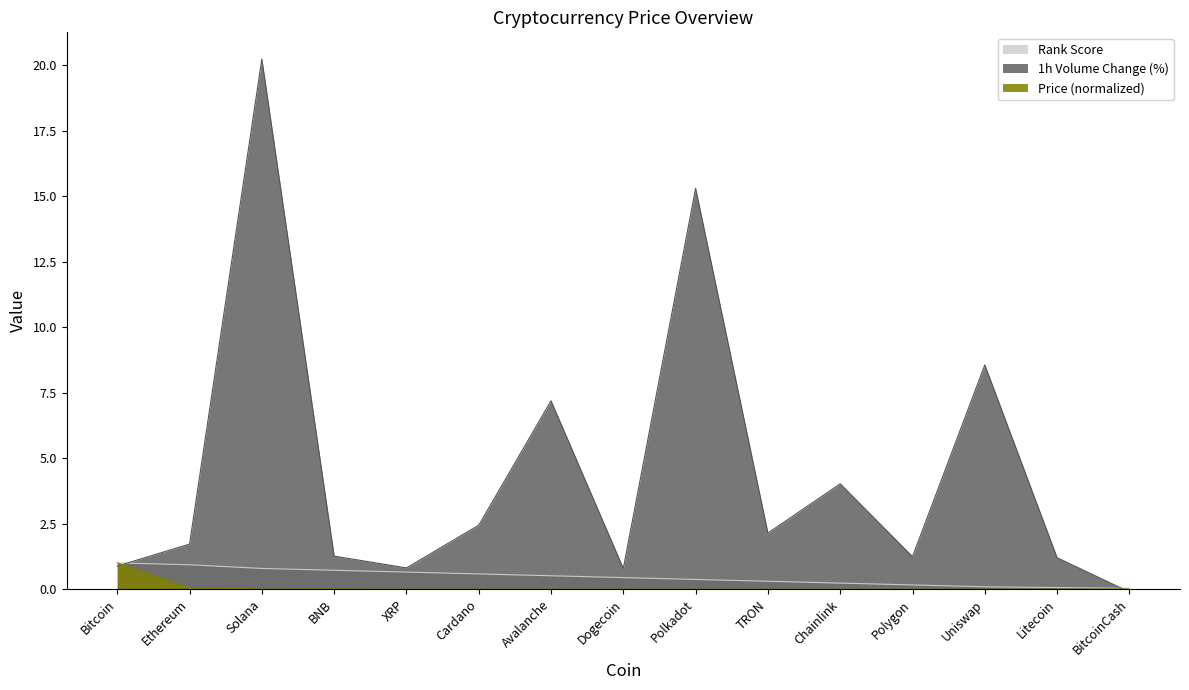

What is the spread (max minus min) of values at Polkadot?

15.3